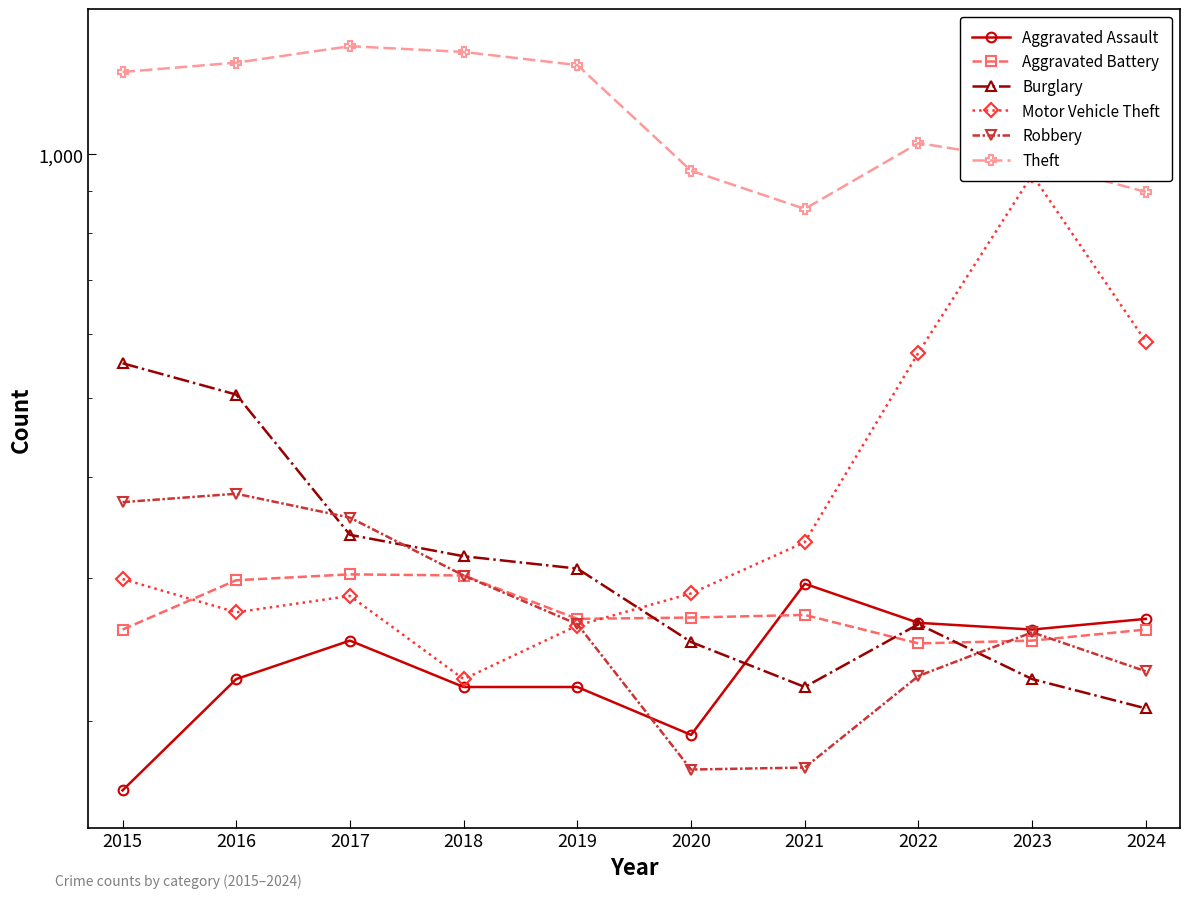

Which series has the largest range (max minus min)?

Motor Vehicle Theft